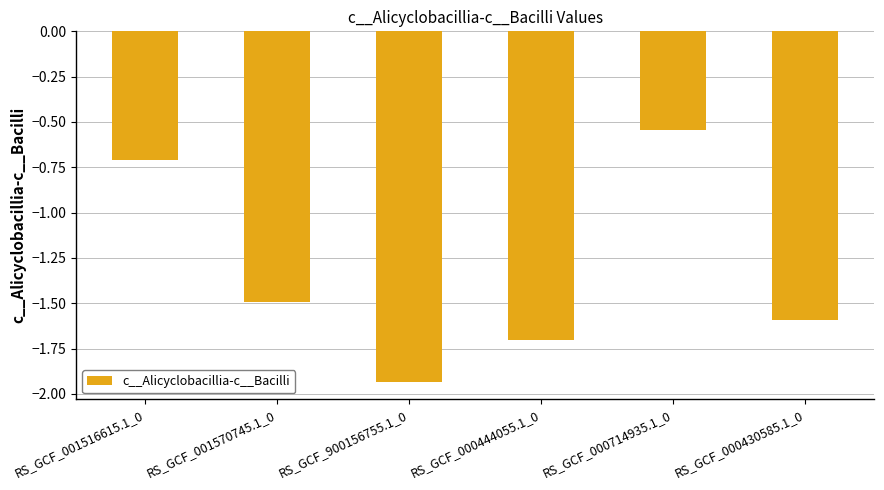

What is the difference between the values at RS_GCF_001516615.1_0 and RS_GCF_001570745.1_0?

0.8